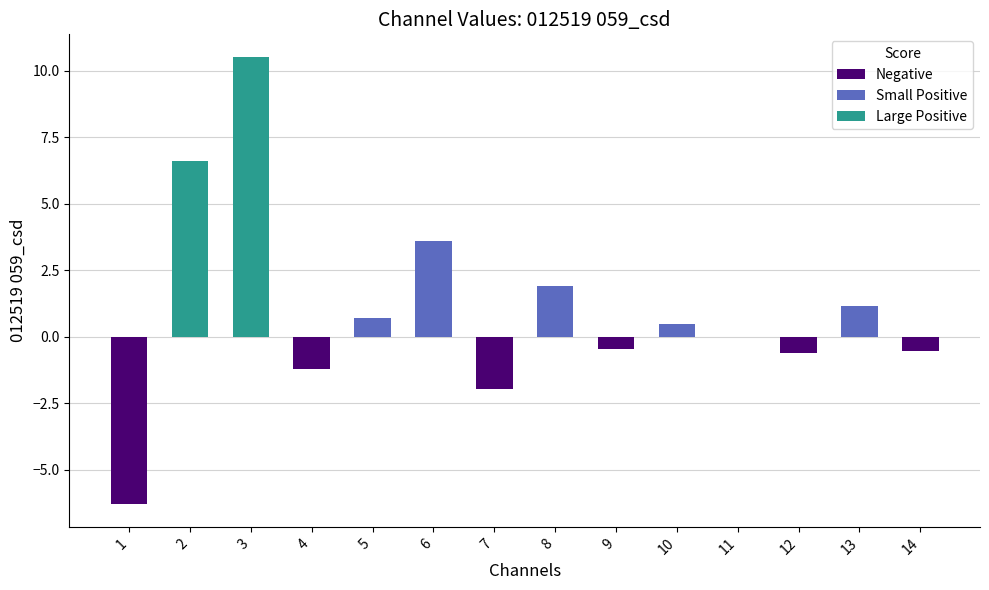

At which category does the chart reach its peak across all series?

3